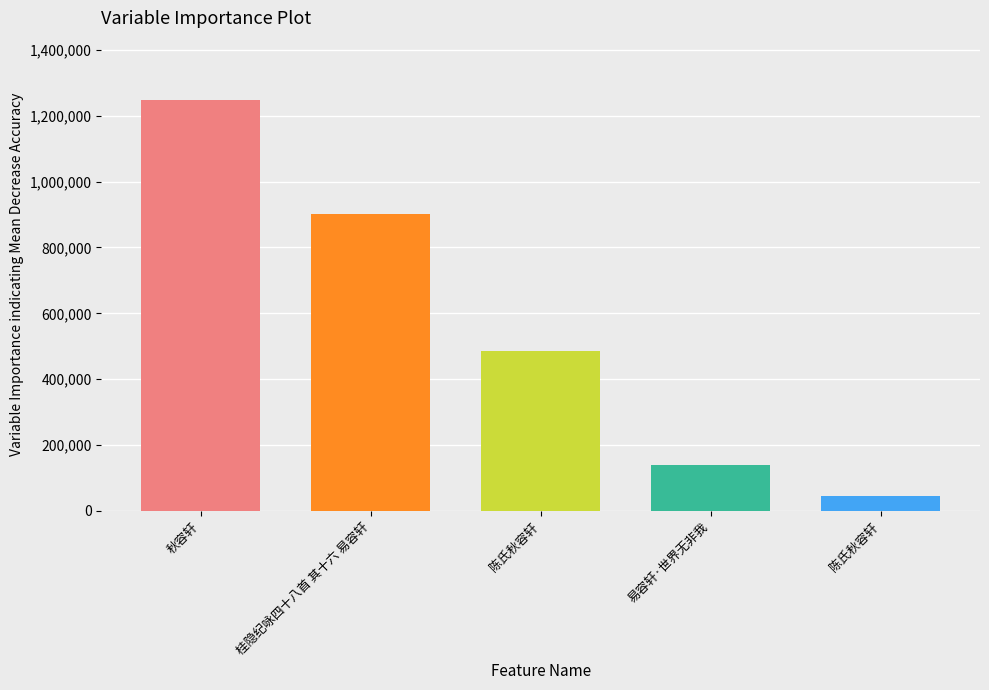

How many bars are there in total?

5